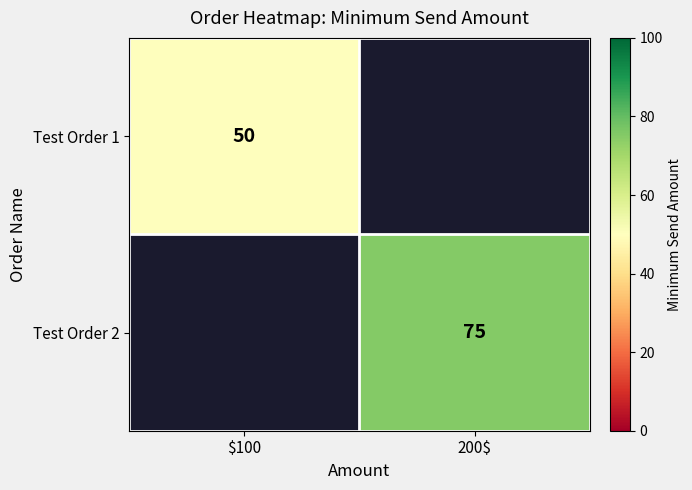

True or false: Test Order 1 has a value of 50 at $100.

True